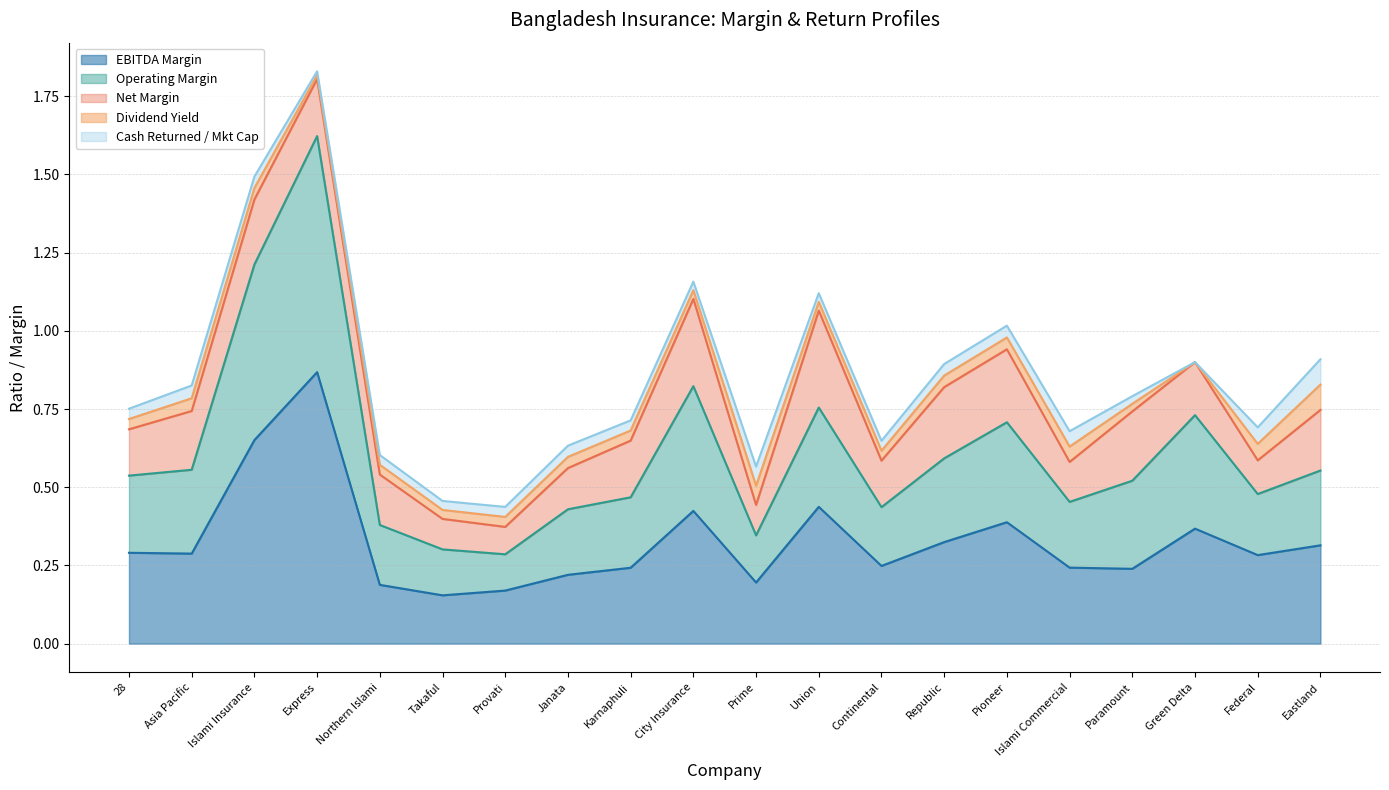

Reading right to left, what are all the values shown in this chart?

ebitda_margin: 0.3	0.3	0.4	0.2	0.2	0.4	0.3	0.2	0.4	0.2	0.4	0.2	0.2	0.2	0.2	0.2	0.9	0.7	0.3	0.3
operating_margin: 0.2	0.2	0.4	0.3	0.2	0.3	0.3	0.2	0.3	0.2	0.4	0.2	0.2	0.1	0.1	0.2	0.8	0.6	0.3	0.2
net_margin: 0.2	0.1	0.2	0.2	0.1	0.2	0.2	0.1	0.3	0.1	0.3	0.2	0.1	0.1	0.1	0.2	0.2	0.2	0.2	0.1
dividend_yield: 0.1	0.1	0.0	0.0	0.0	0.0	0.0	0.0	0.0	0.1	0.0	0.0	0.0	0.0	0.0	0.0	0.0	0.0	0.0	0.0
cash_returned_market_cap: 0.1	0.1	0.0	0.0	0.0	0.0	0.0	0.0	0.0	0.1	0.0	0.0	0.0	0.0	0.0	0.0	0.0	0.0	0.0	0.0